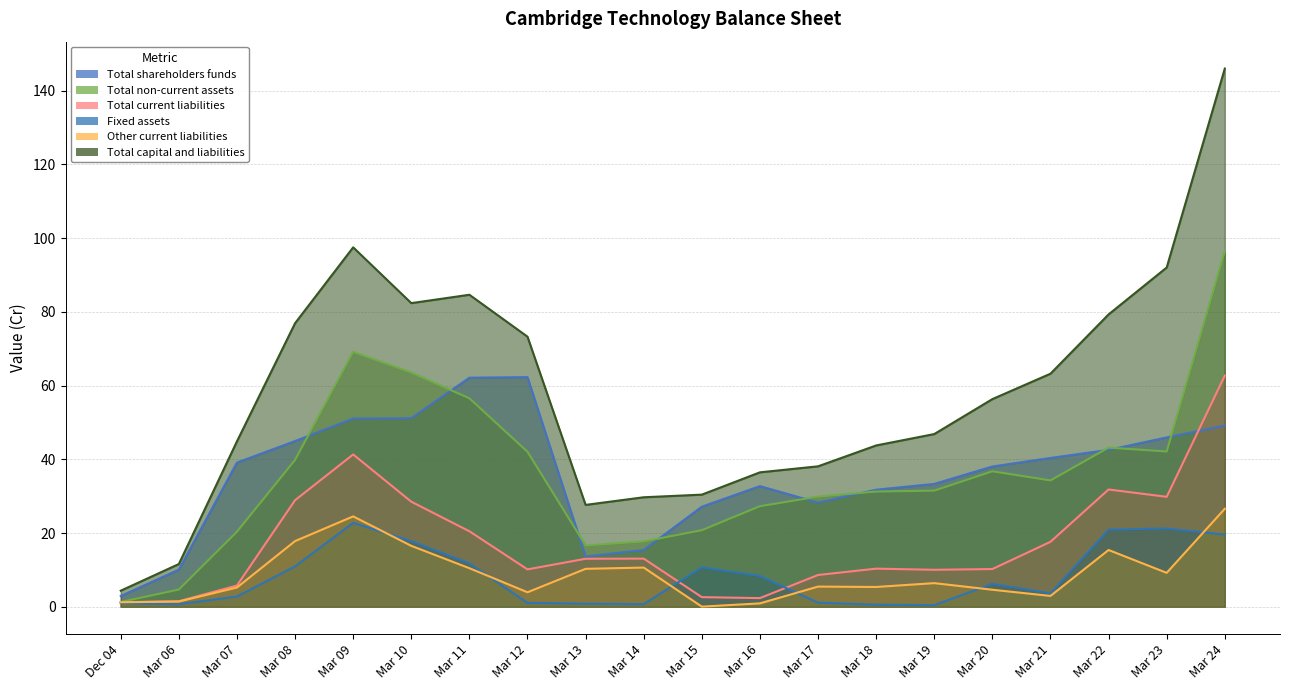

Which series has the largest range (max minus min)?

Total capital and liabilities